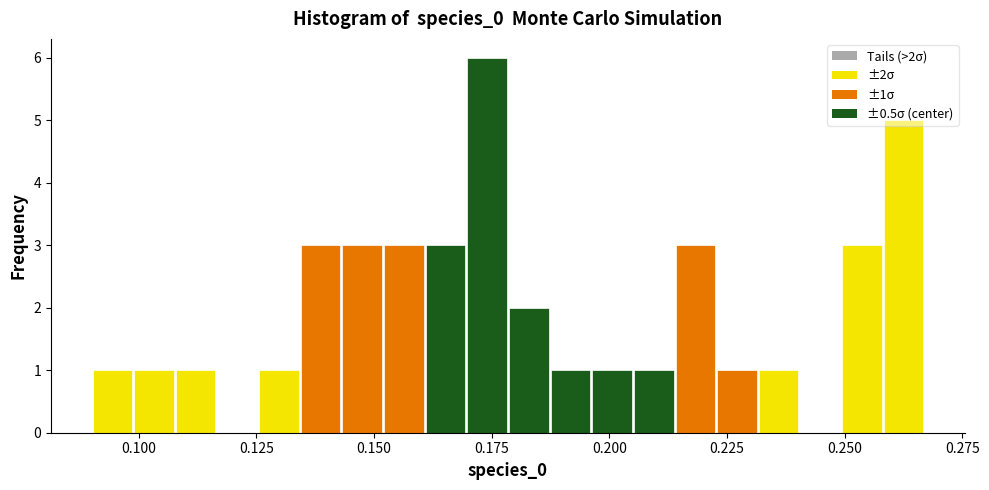

Around what value on the x-axis is the tallest bar? Give the approximate position of its centre, as read against the axis.

0.175